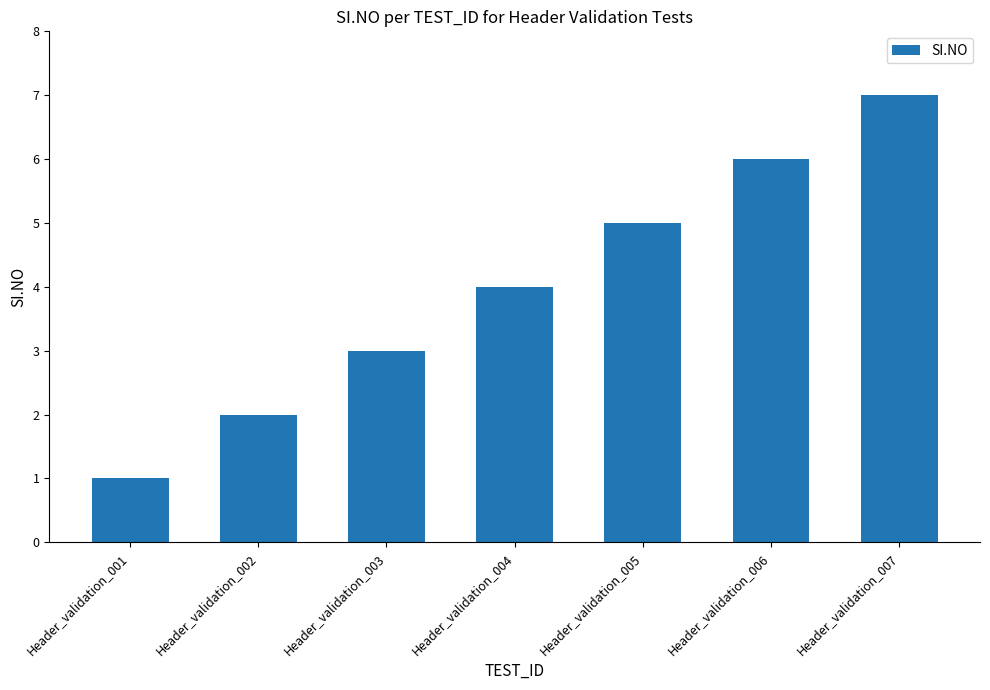

Where is the data nearest to the value 4?

Header_validation_004